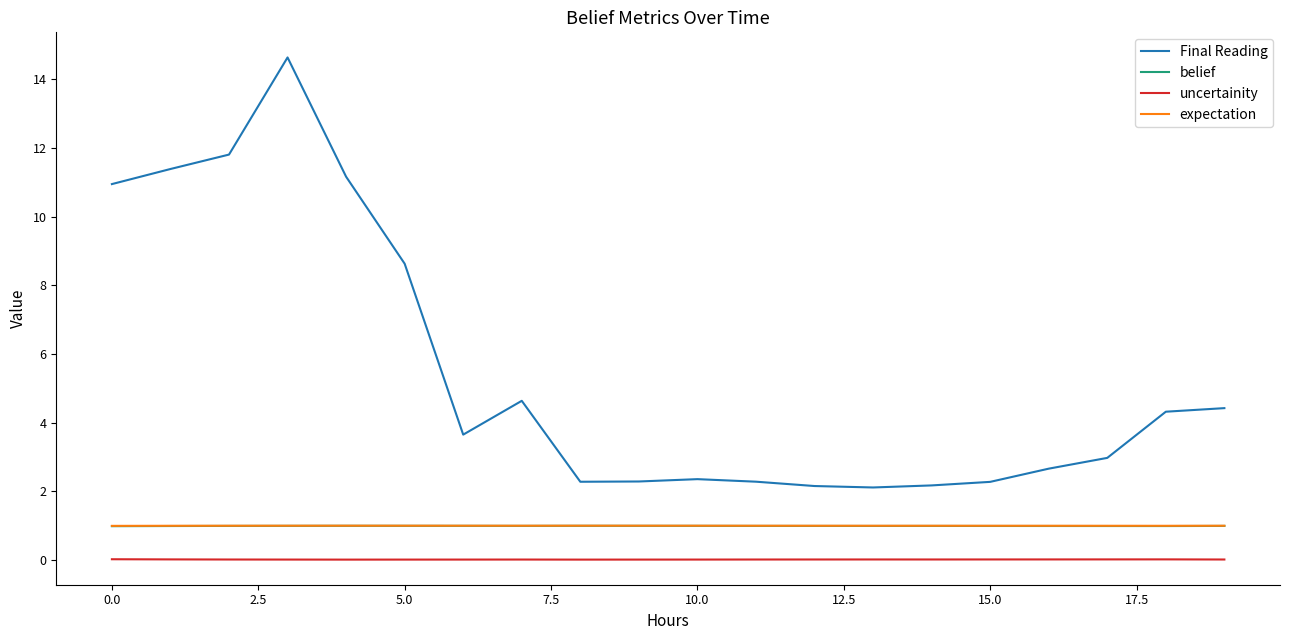

True or false: expectation and uncertainity intersect in this chart.

False